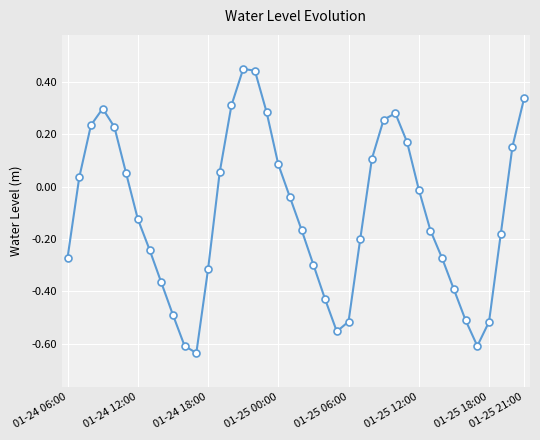

Is this an area chart (filled region under the line)?

No